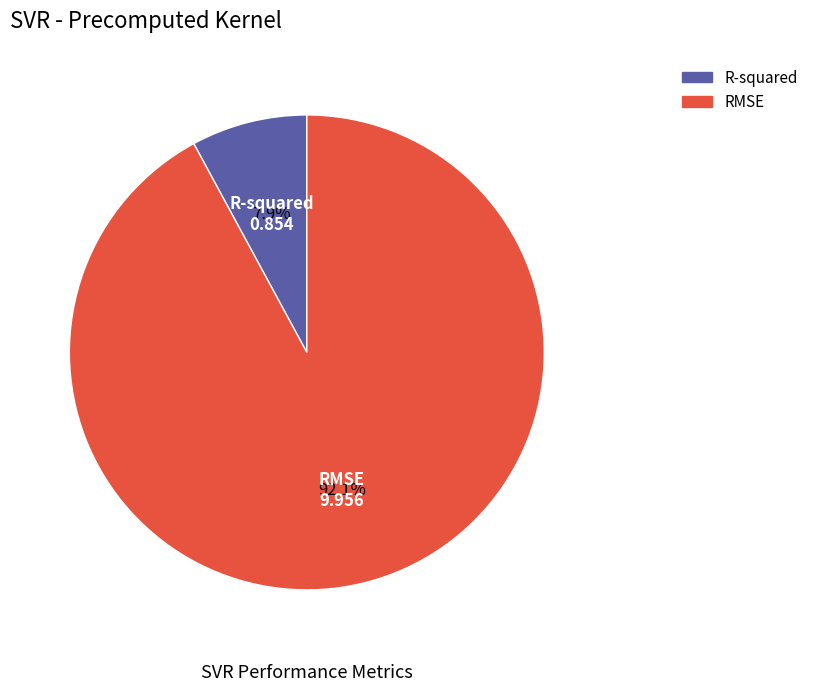

Approximately how many times larger is the value at R-squared compared to RMSE?

0.1